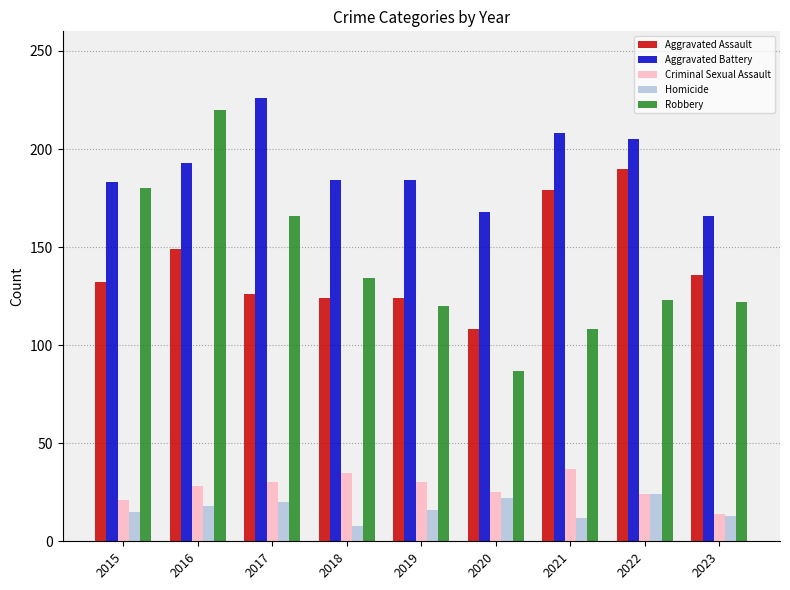

True or false: Homicide has a value of 27 at 2016.

False